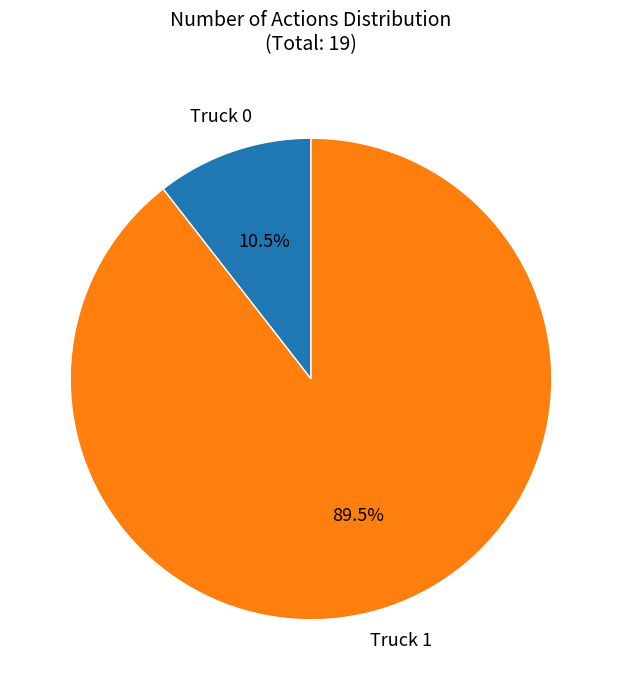

Does any single category account for the majority?

Yes